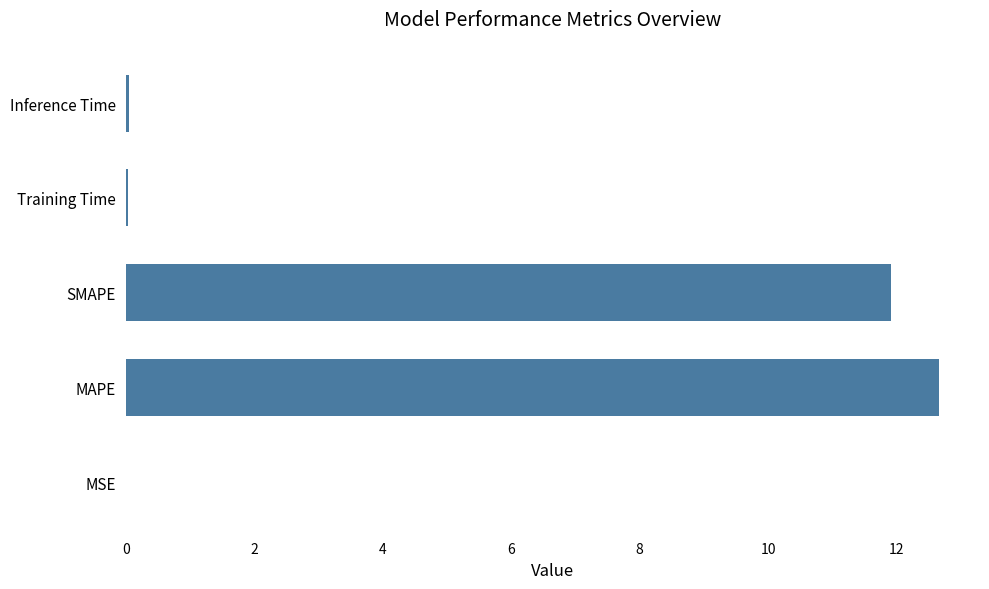

The value at SMAPE is 11.9. True or false?

True